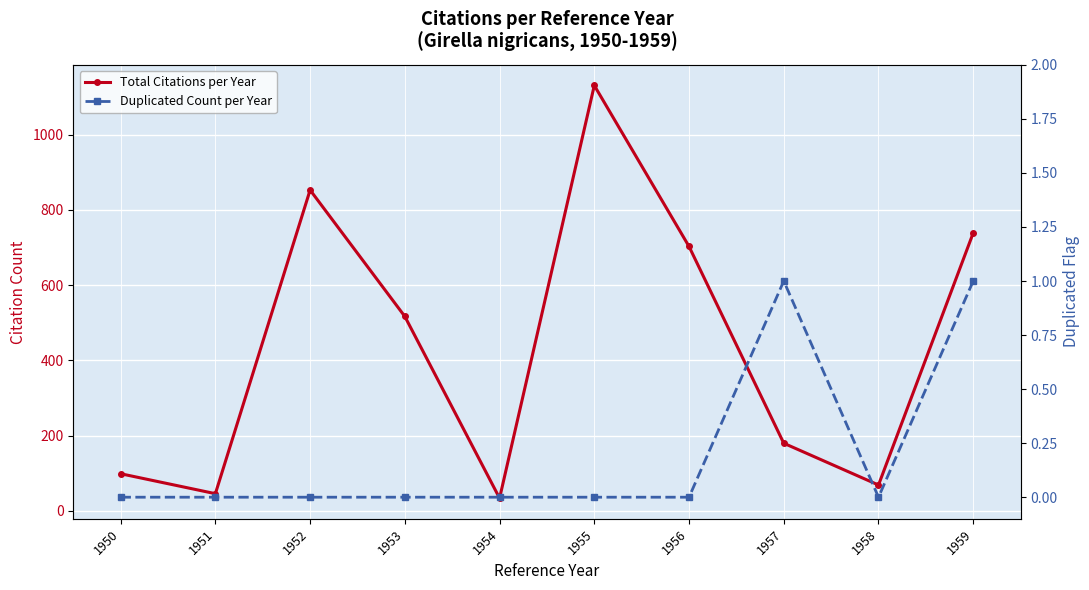

True or false: Duplicated Count per Year and Total Citations per Year intersect in this chart.

False